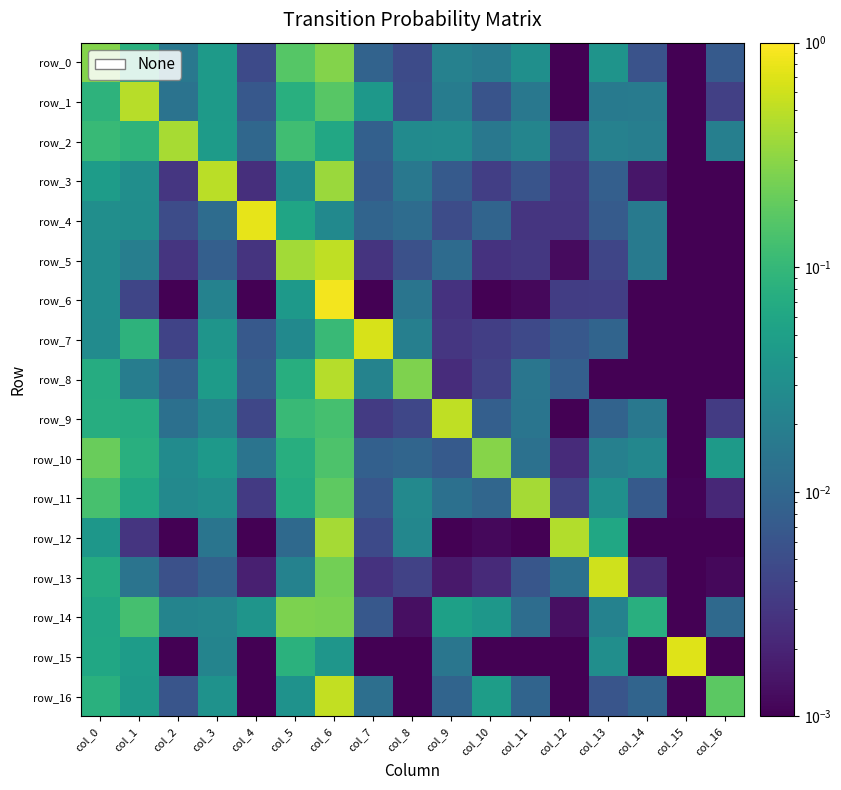

What is the difference between the maximum and second lowest values in the row_13 series?

0.6